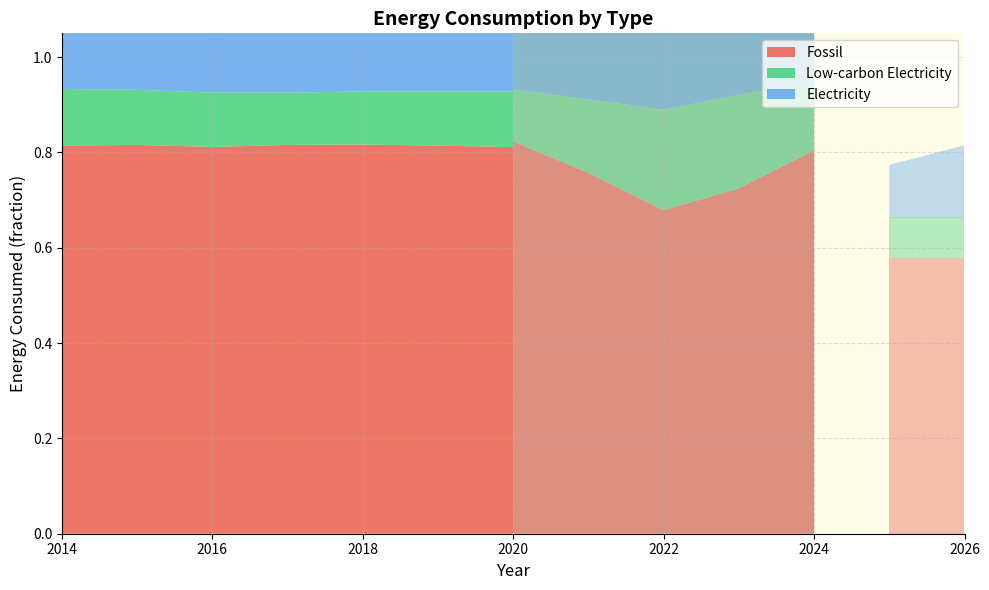

Reading left to right, transcribe all the data shown in this chart.

elec: 2014=0.2	2015=0.2	2016=0.2	2017=0.2	2018=0.2	2019=0.2	2020=0.2	2020=0.2	2021=0.2	2022=0.3	2023=0.3	2024=0.2	2025=0.1	2026=0.2
lowcarbon_elec: 2014=0.1	2015=0.1	2016=0.1	2017=0.1	2018=0.1	2019=0.1	2020=0.1	2020=0.1	2021=0.2	2022=0.2	2023=0.2	2024=0.1	2025=0.1	2026=0.1
fossil: 2014=0.8	2015=0.8	2016=0.8	2017=0.8	2018=0.8	2019=0.8	2020=0.8	2020=0.8	2021=0.8	2022=0.7	2023=0.7	2024=0.8	2025=0.6	2026=0.6